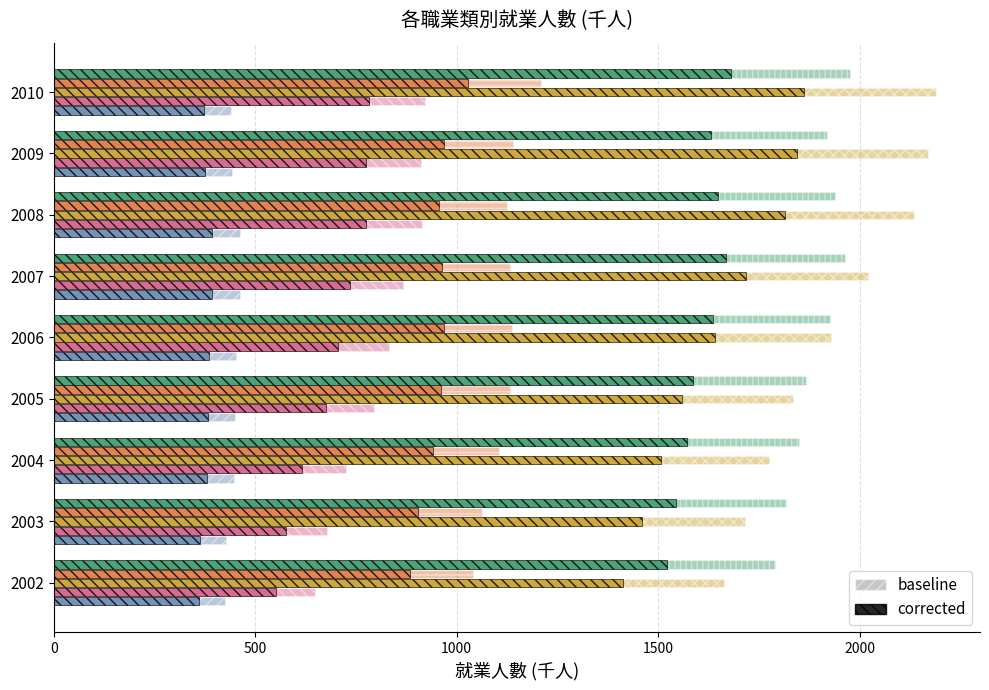

What is the value of the 技術員及助理專業人員 bar at the 4th from the left?

1834.0